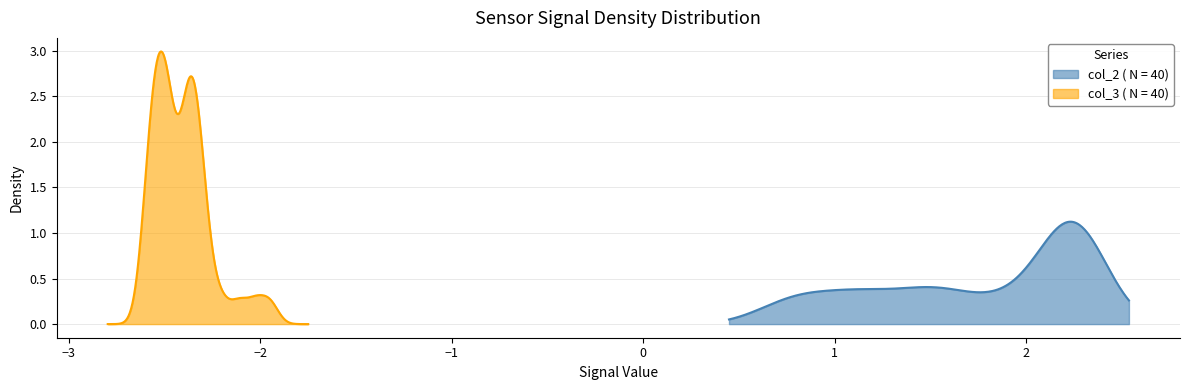

List the series in order of their overall mean, lowest first.

col_3, col_2